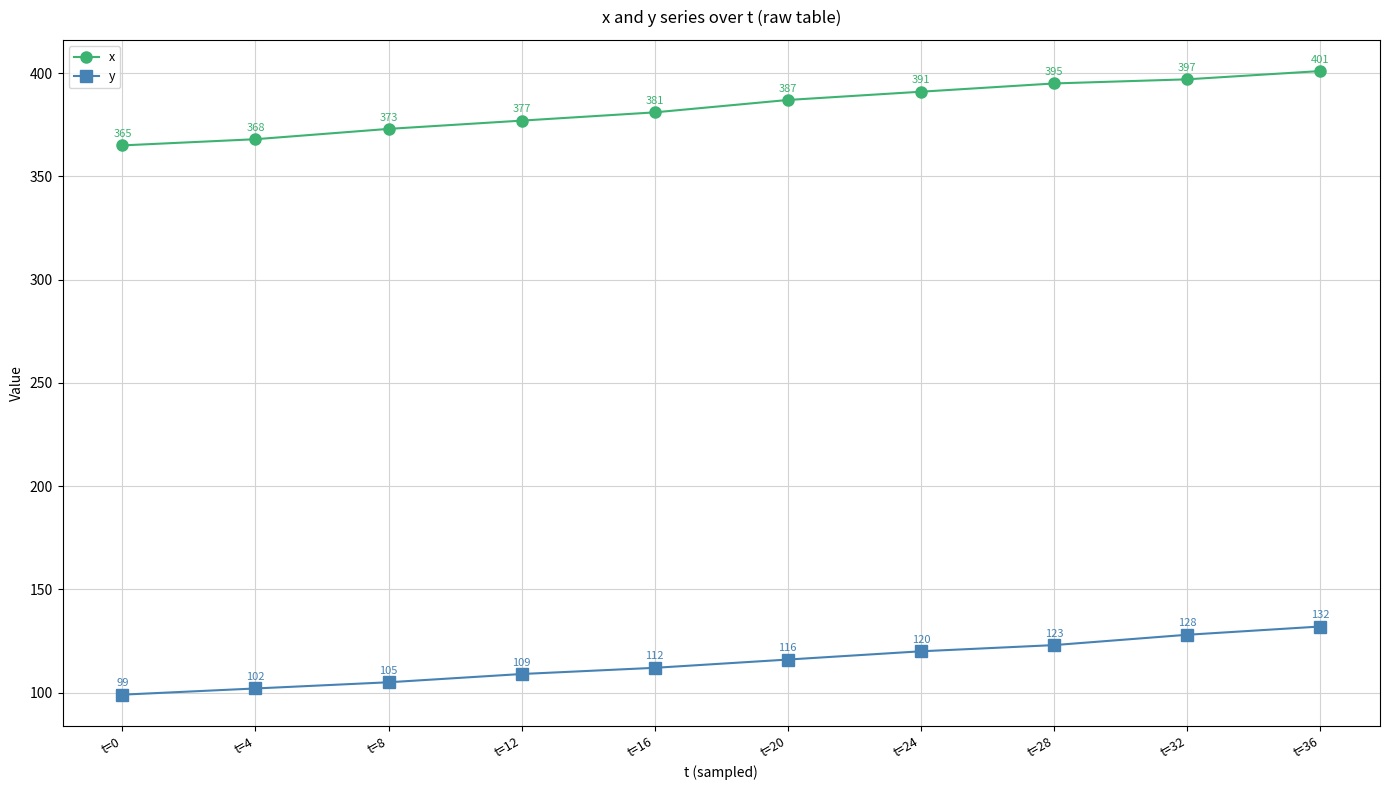

Where is x nearest to the value 383?

t=16